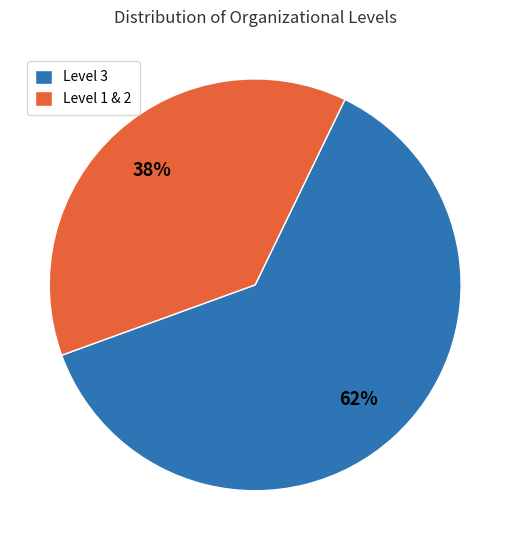

Which slice is the largest?

Level 3